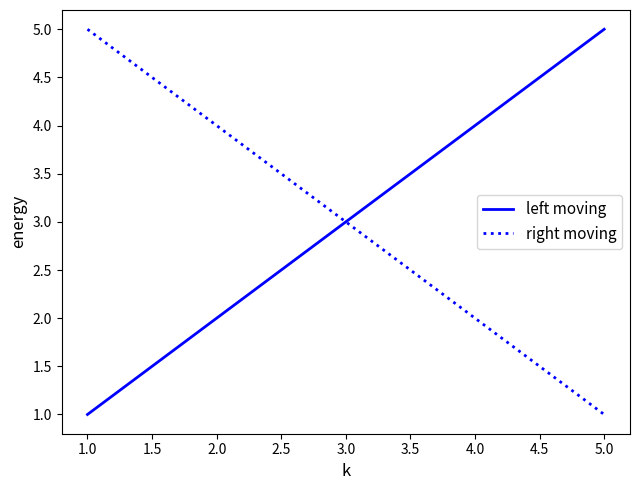

Is the value of right moving at 2.0 greater than the value of left moving at 3.0?

Yes